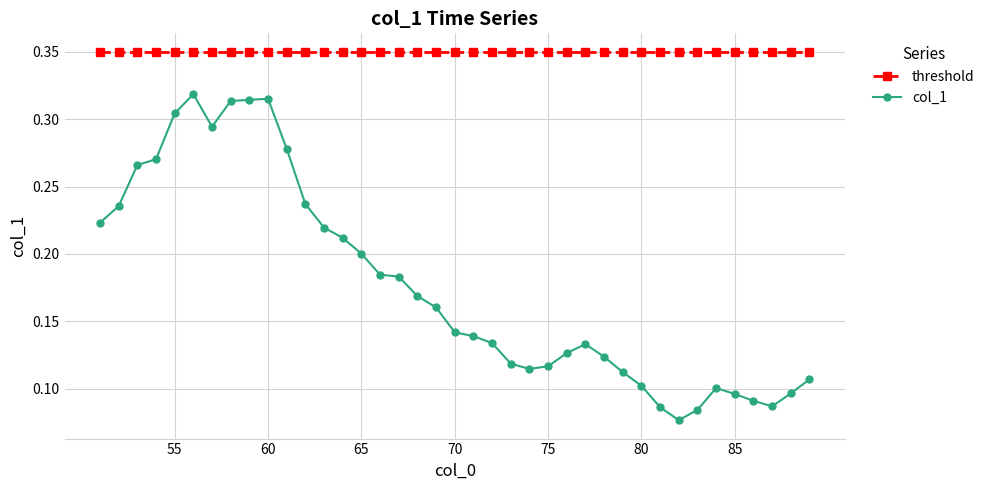

In col_1, how many points are lower than both neighbors (excluding endpoints)?

4